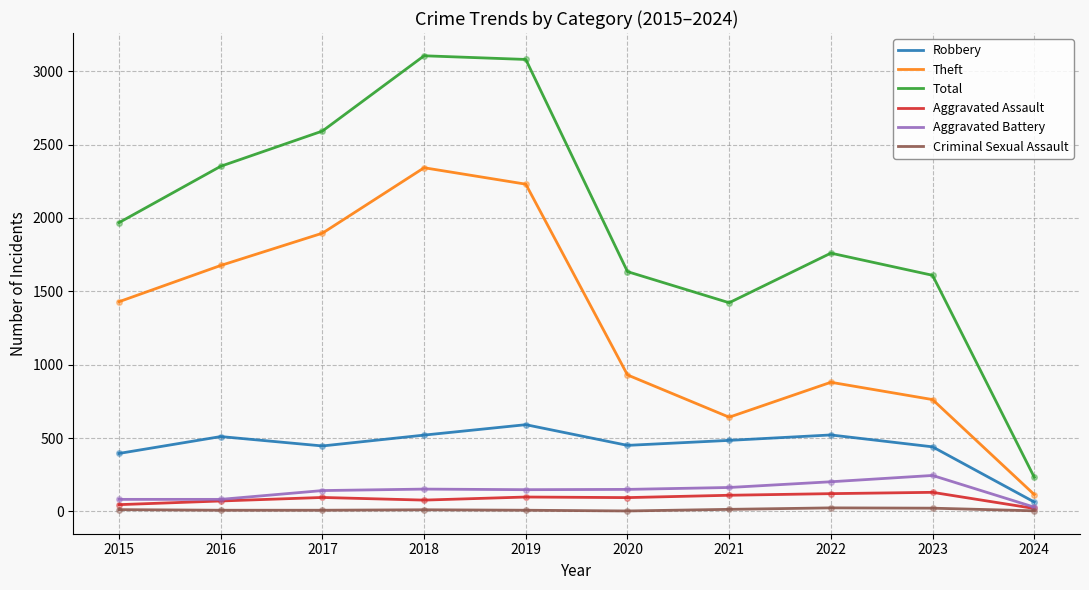

Between 2023 and 2024, which series saw the biggest shift?

Total